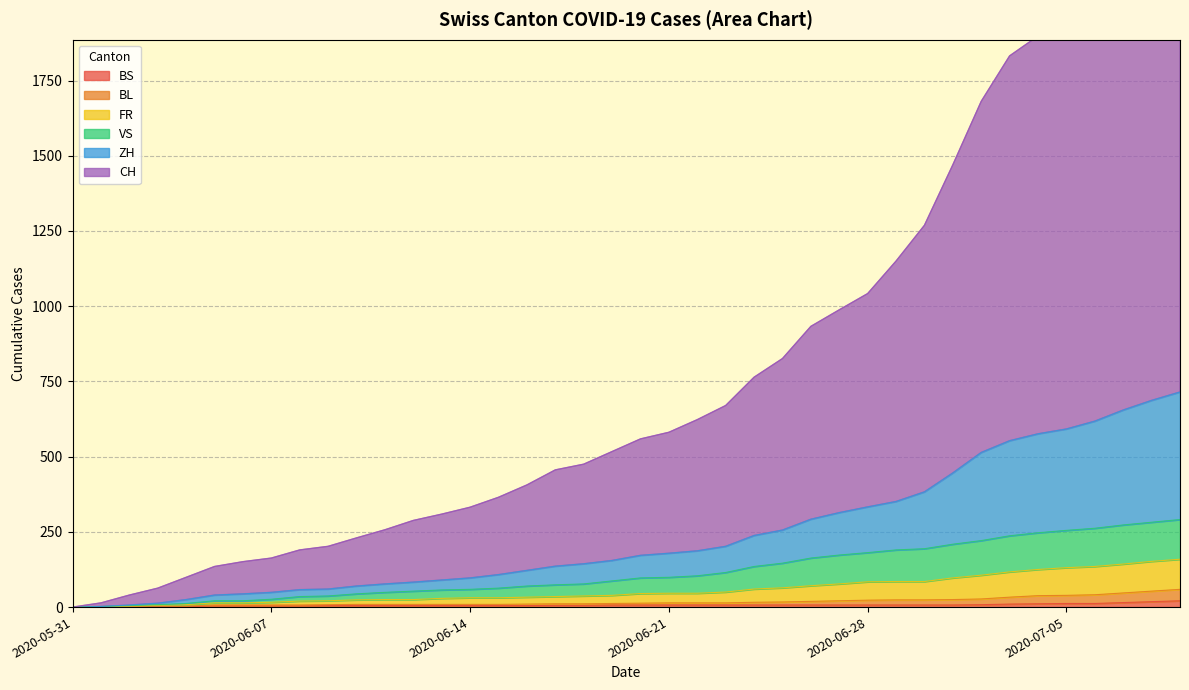

Is the value of BL at 2020-07-09 greater than the value of BS at 2020-06-12?

Yes